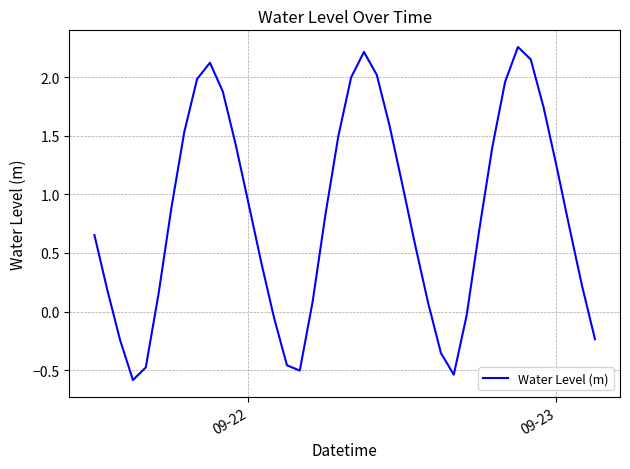

Count the number of data series in this chart.

1